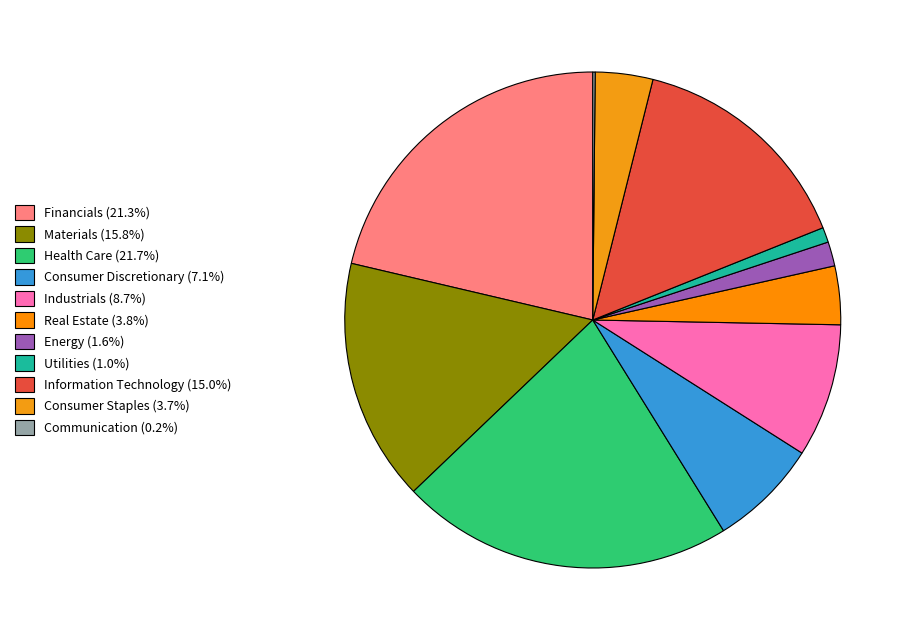

Is the sum of Industrials and Consumer Discretionary greater than half?

No